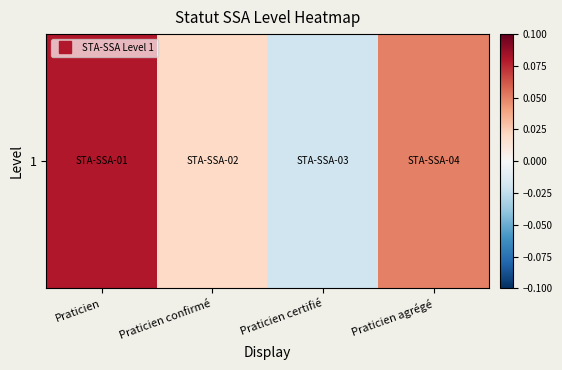

List the labels in order of value, smallest first.

Praticien certifié, Praticien confirmé, Praticien agrégé, Praticien